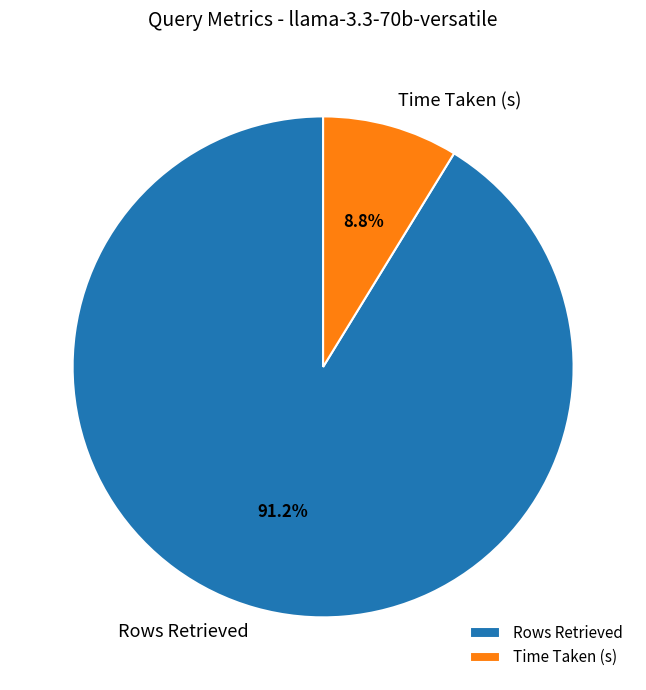

Between Time Taken (s) and Rows Retrieved, which is larger?

Rows Retrieved